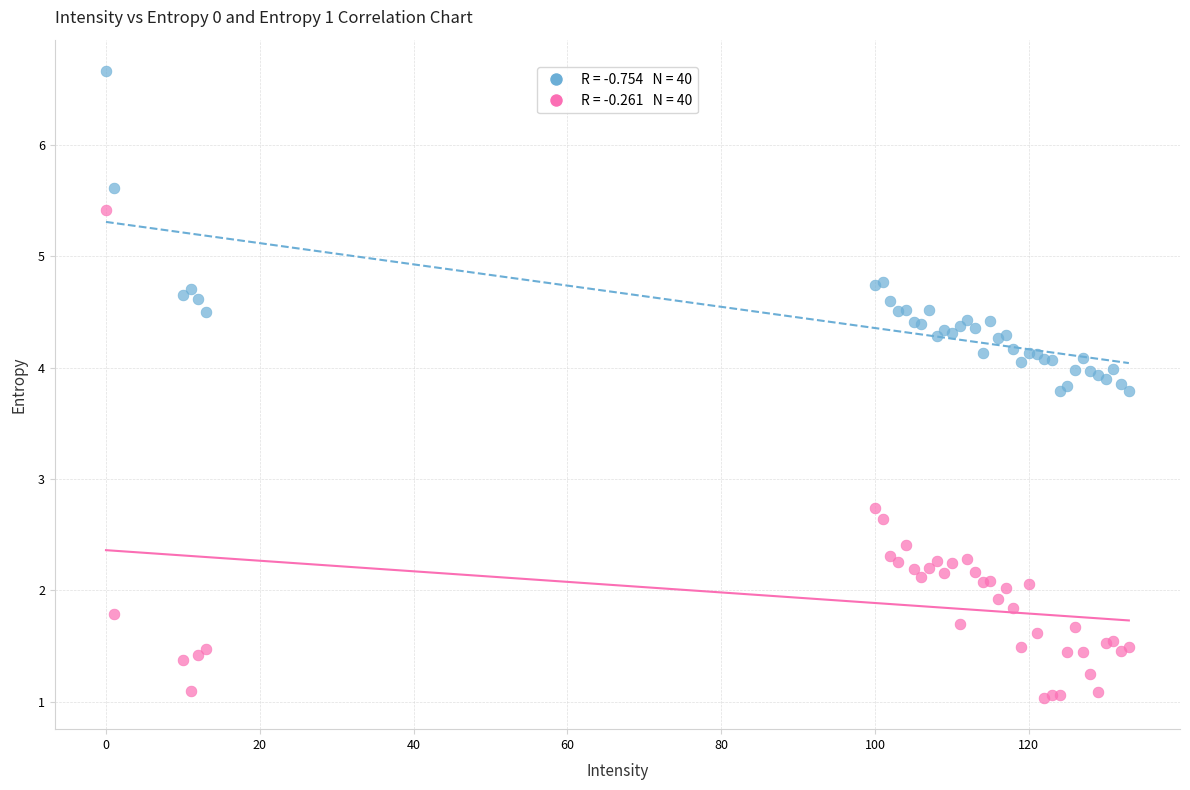

Across all series, what Y value is closest to 3?

2.7